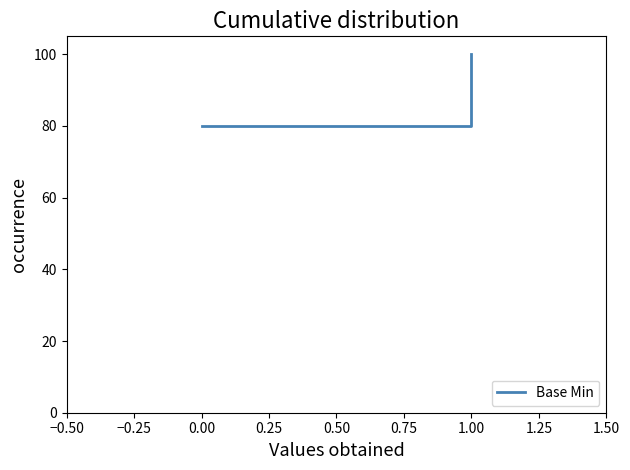

What is the average value?

90